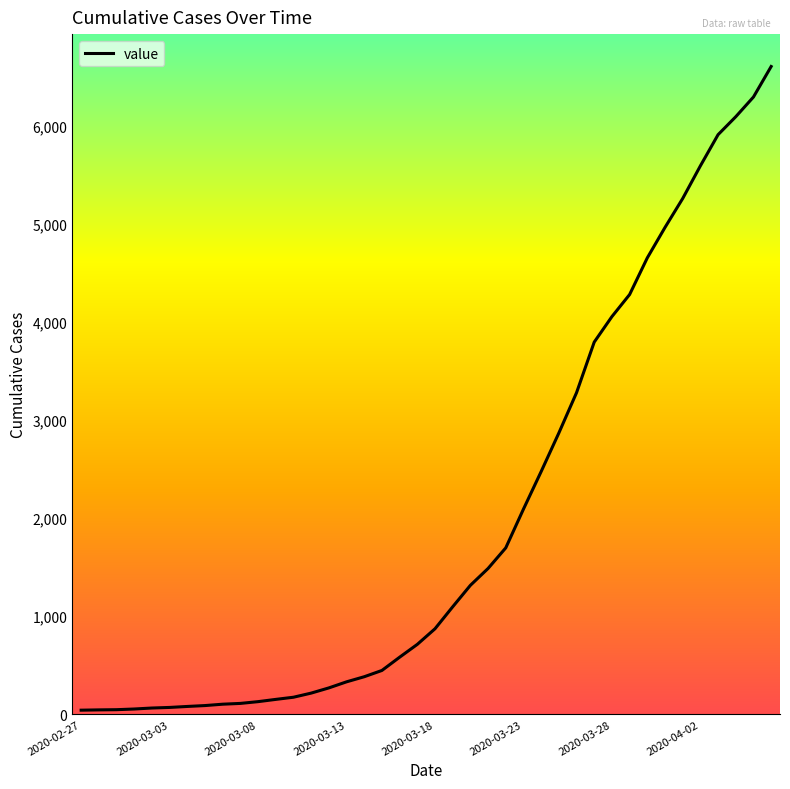

What is the greatest value displayed?

6605